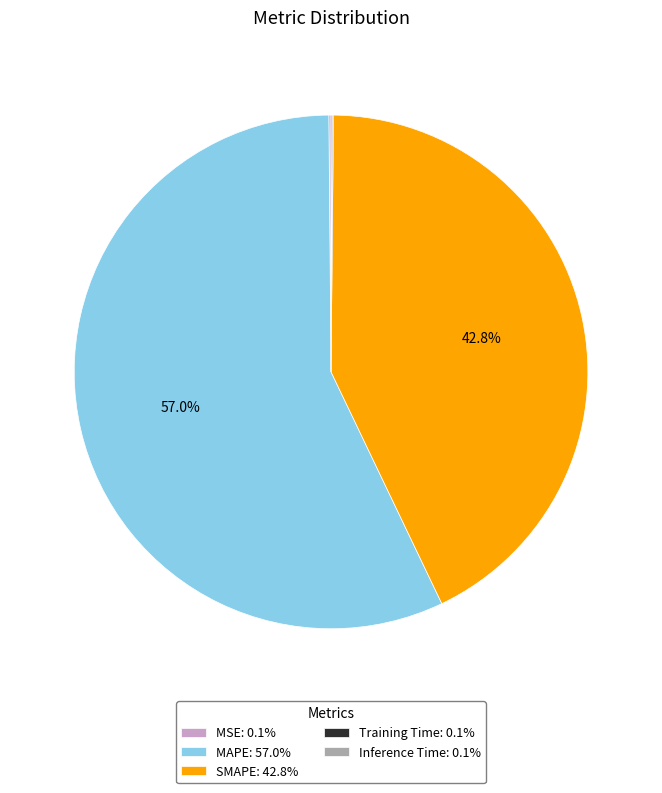

Which slice is the largest?

MAPE